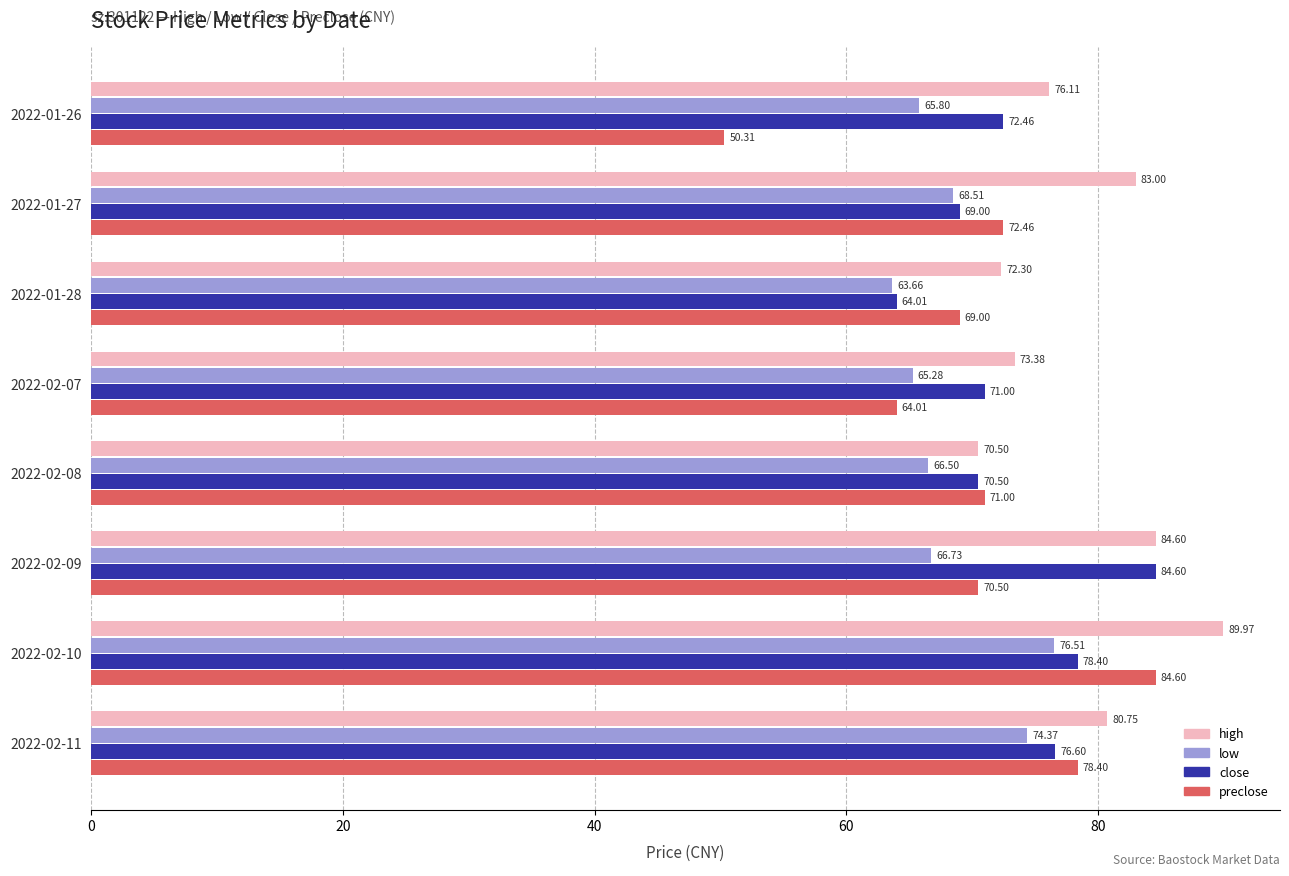

How many values in the close series exceed 72?

4